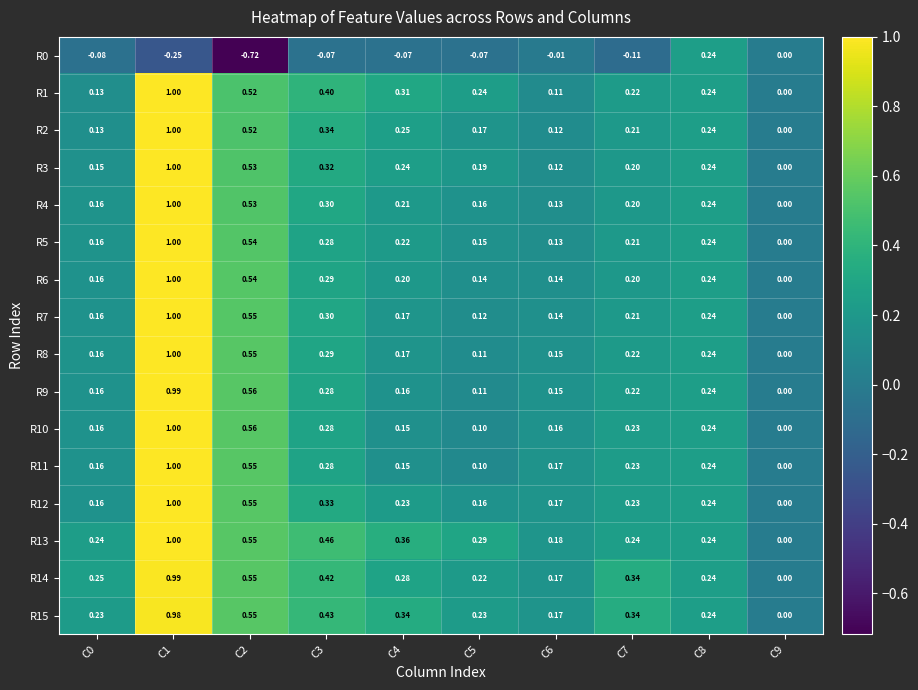

Which series has the largest total across all categories?

R13